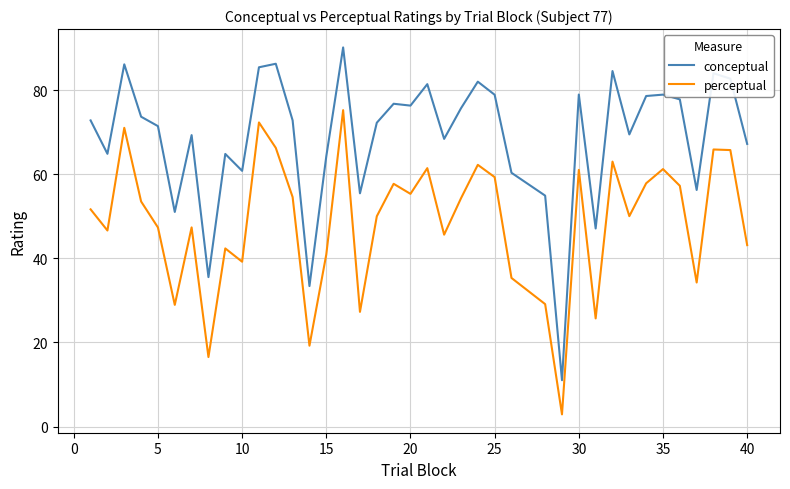

Which series has the largest total across all categories?

conceptual